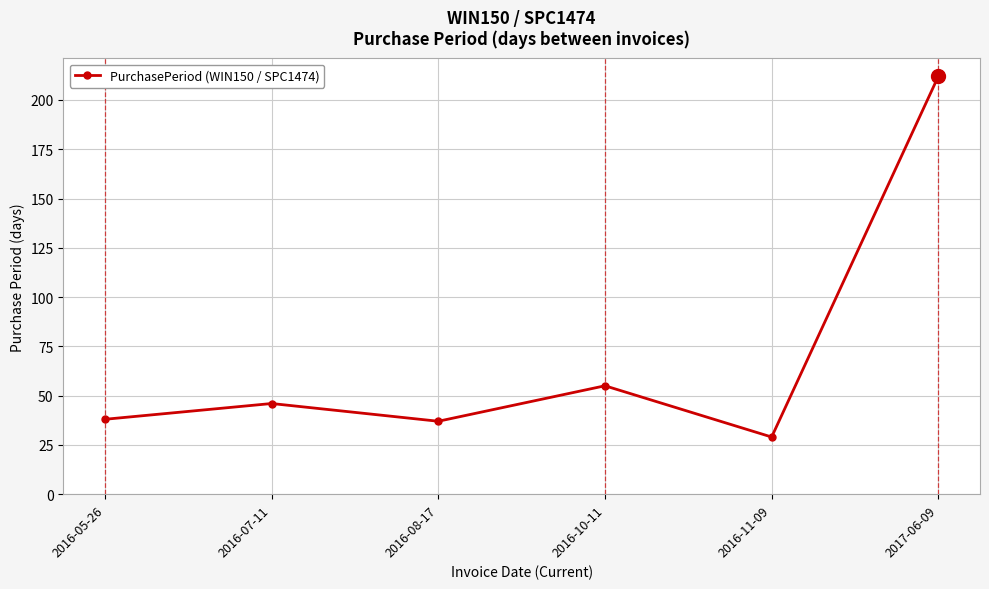

What is the label of the 5th point from the left?

2016-11-09